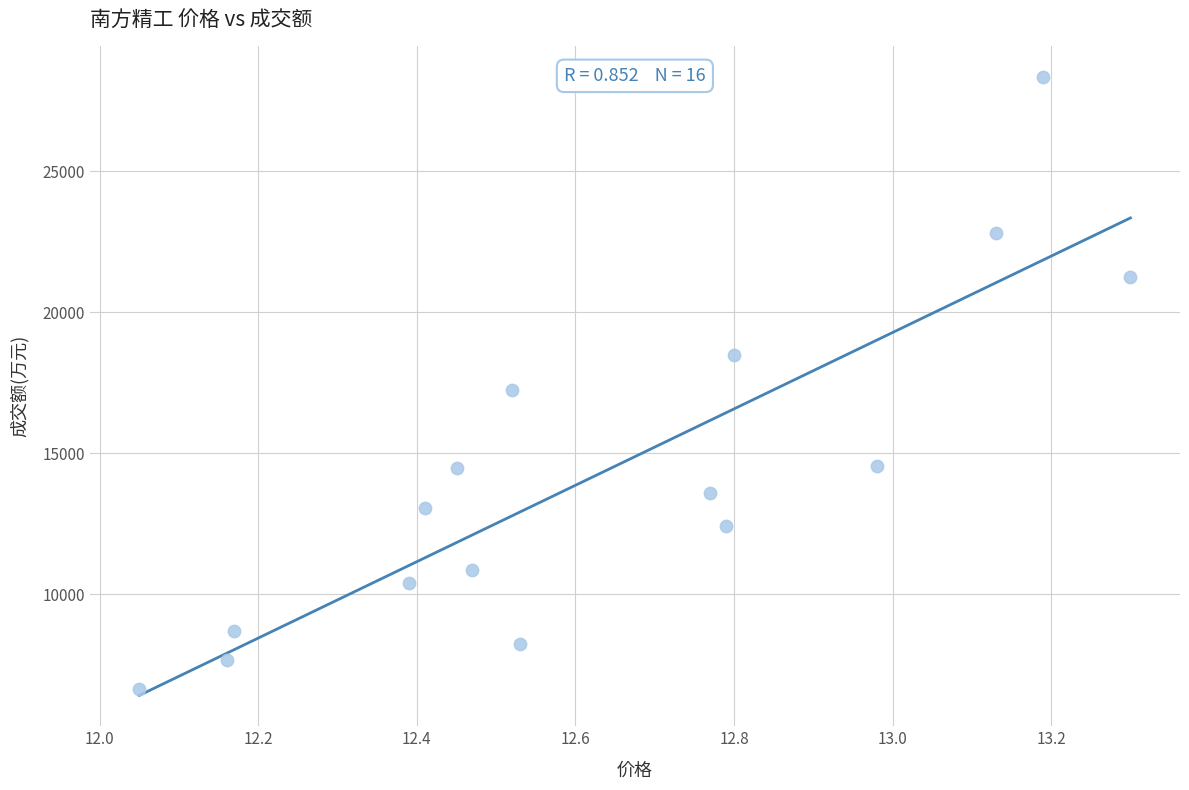

What is the range of Y values (max minus min)?

21697